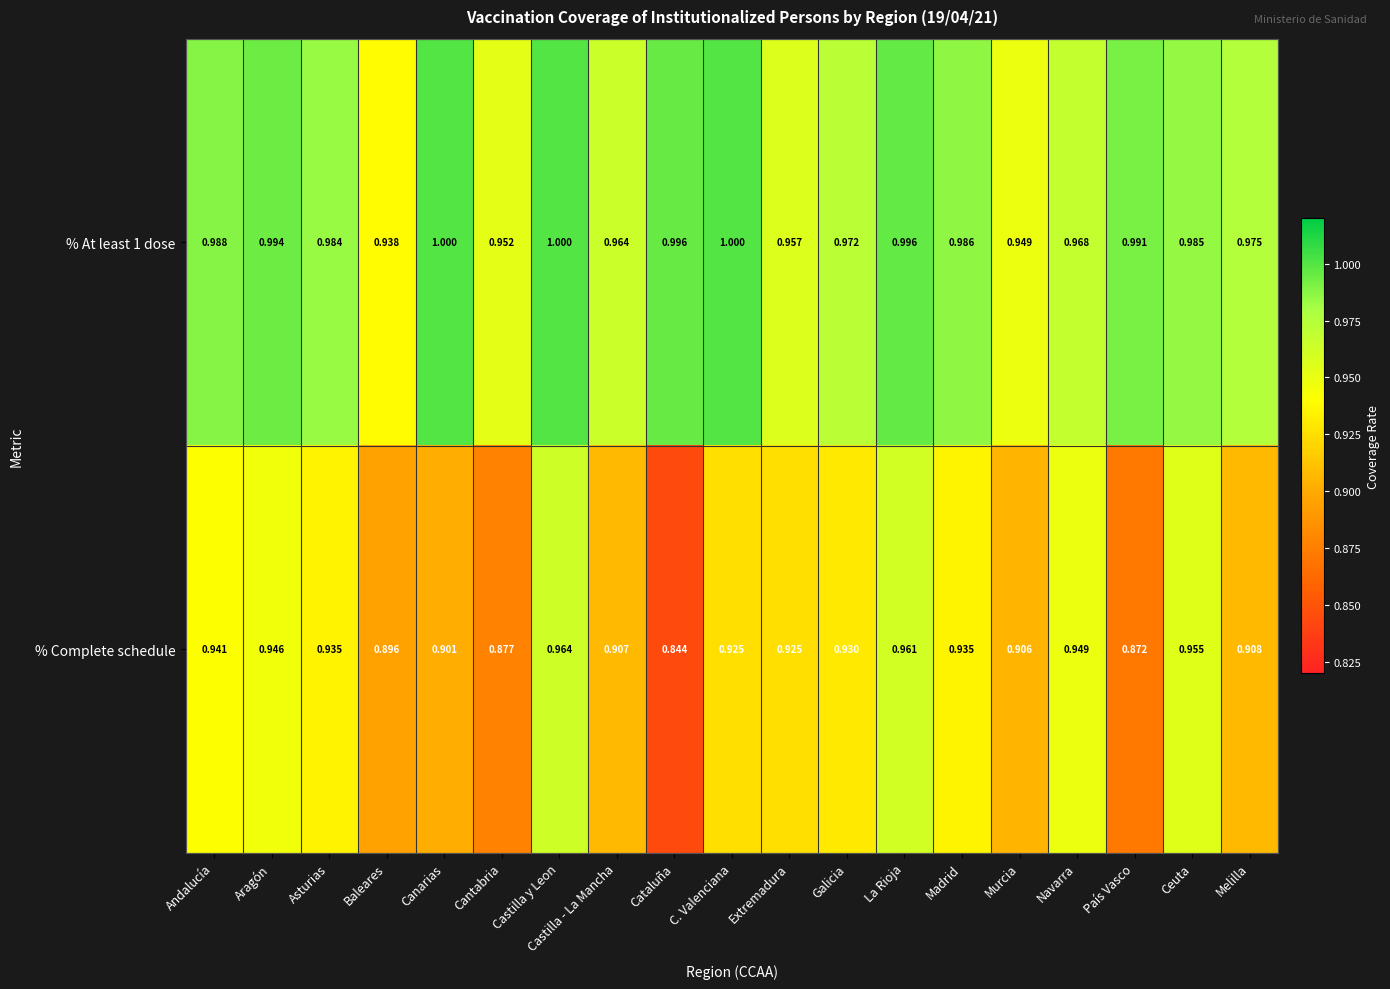

What is the total value across all series at Navarra?

1.9